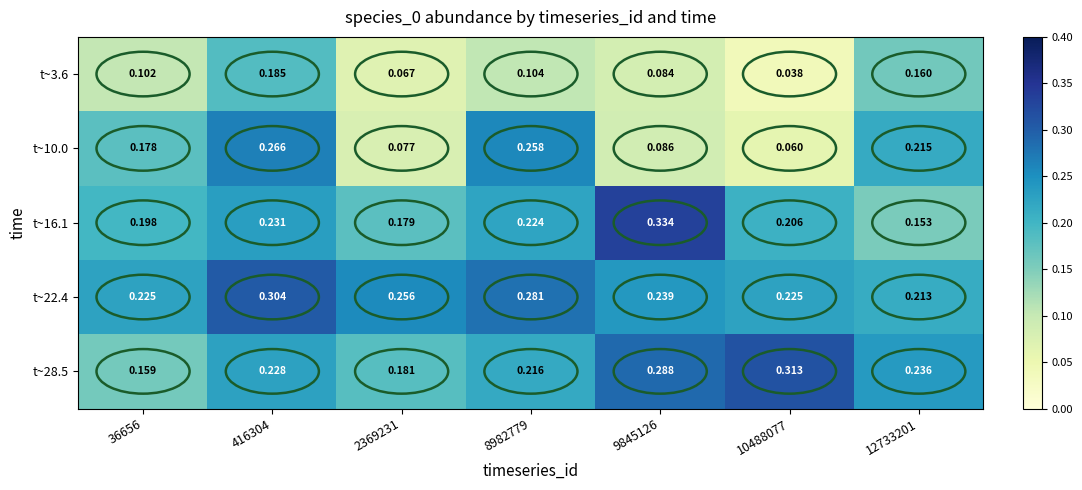

Is the value of t~10.0 at 416304 greater than the value of t~28.5 at 2369231?

Yes